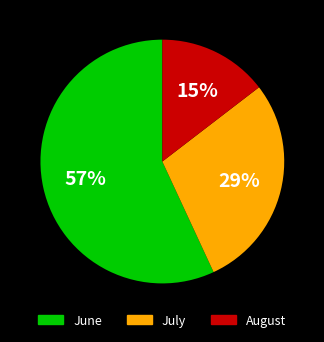

To the nearest percent, what is the average slice percentage?

33%